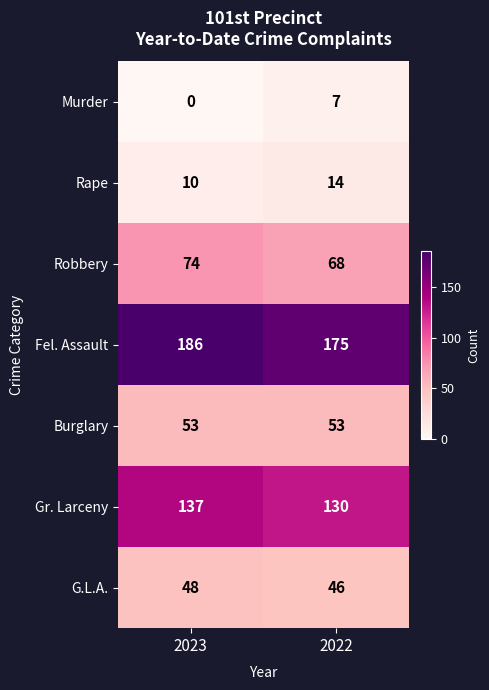

Which series has the widest spread of values?

Fel. Assault